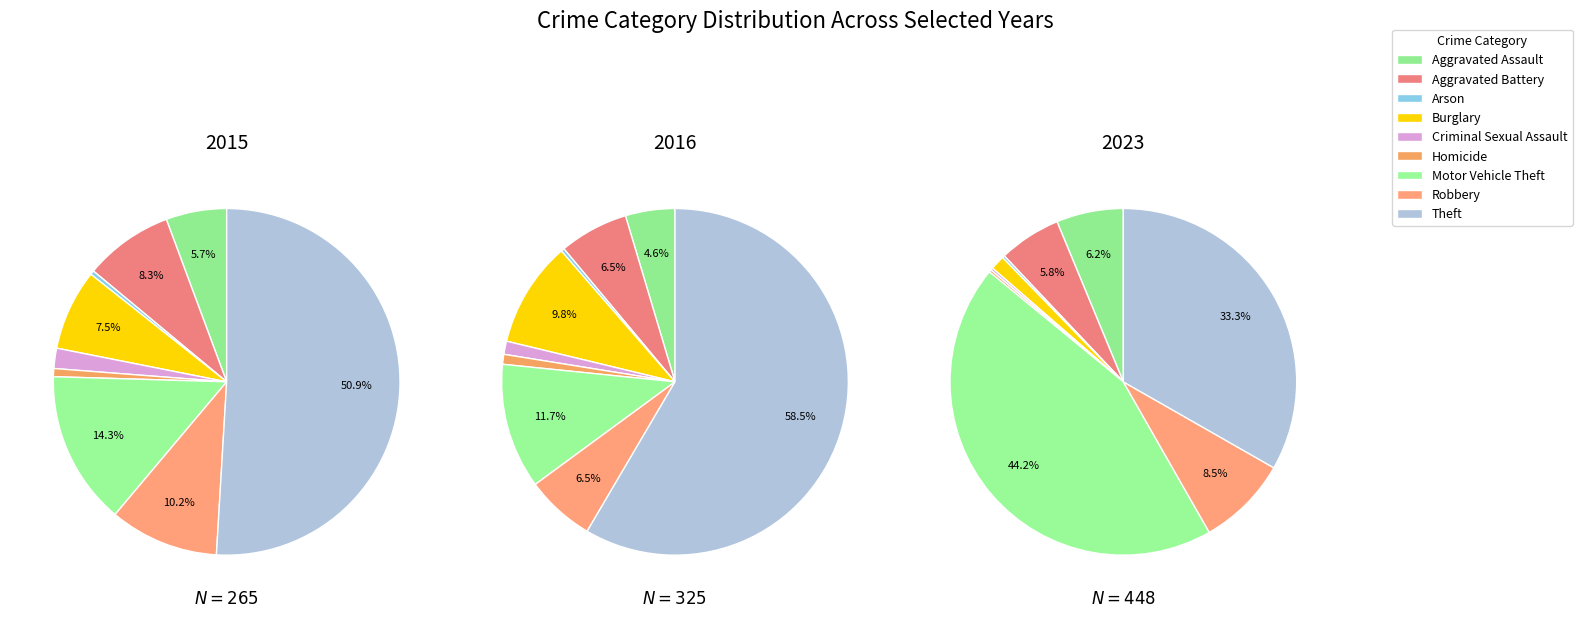

True or false: Criminal Sexual Assault accounts for 1% of the total.

False